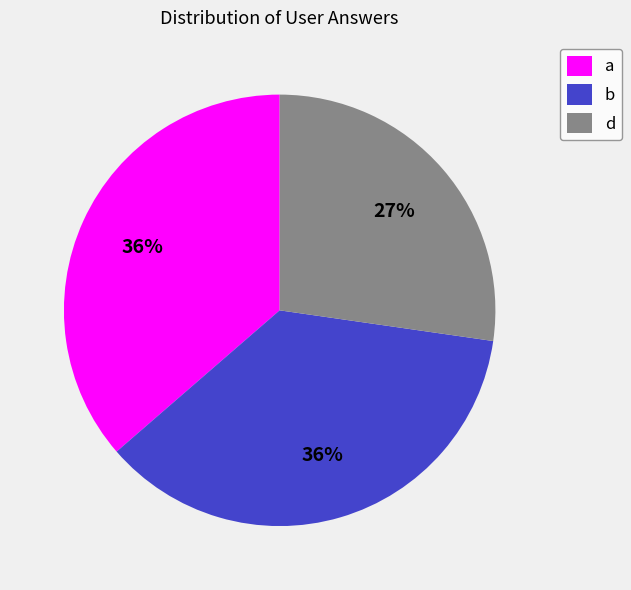

Do a and b together represent more than half of the pie?

Yes